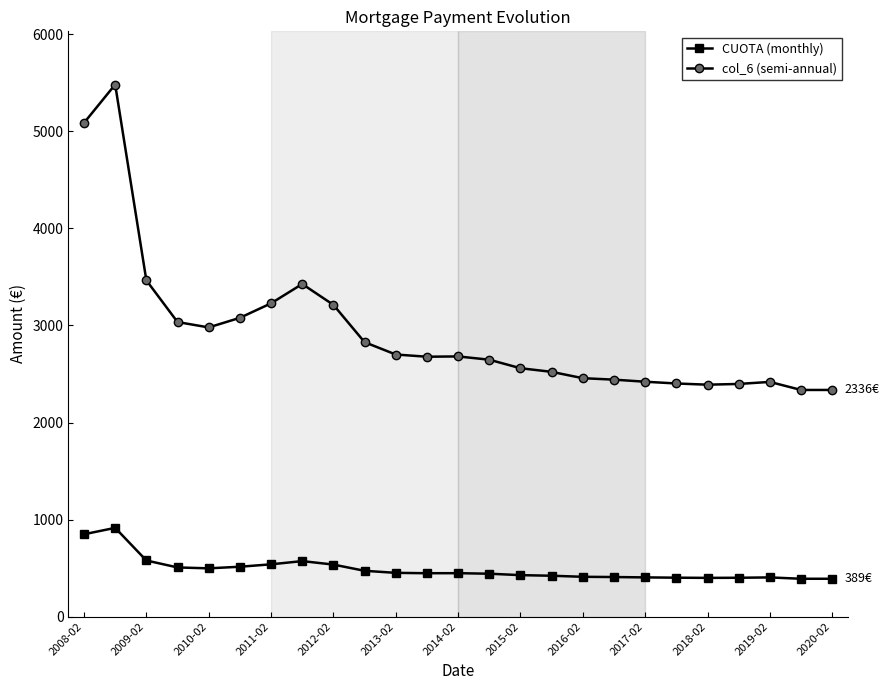

How many lines are shown in the chart?

2